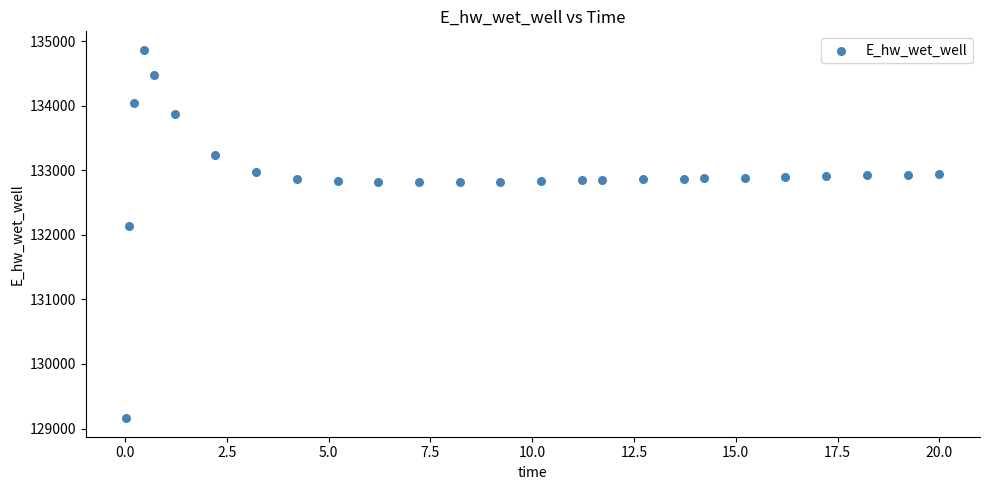

What is the range of Y values (max minus min)?

5706.6